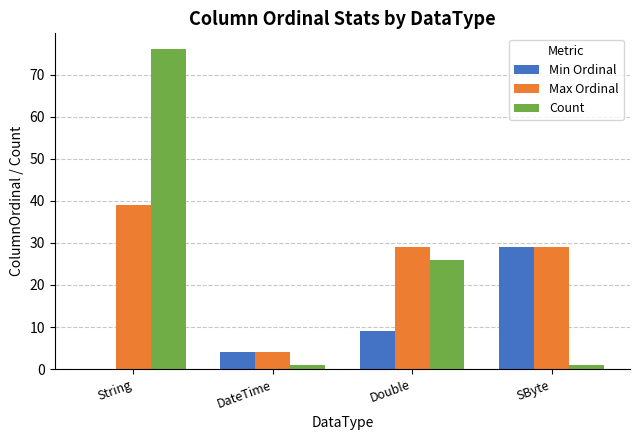

How many data points does each series have?

4